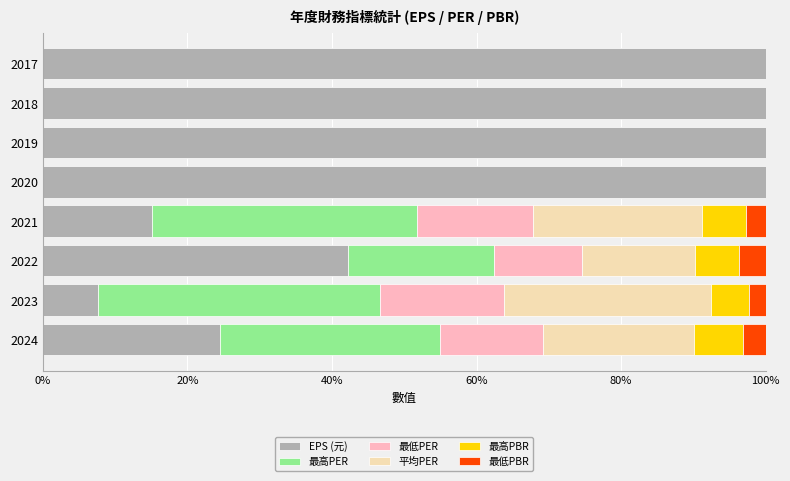

What is the maximum value for EPS (元)?

100.0